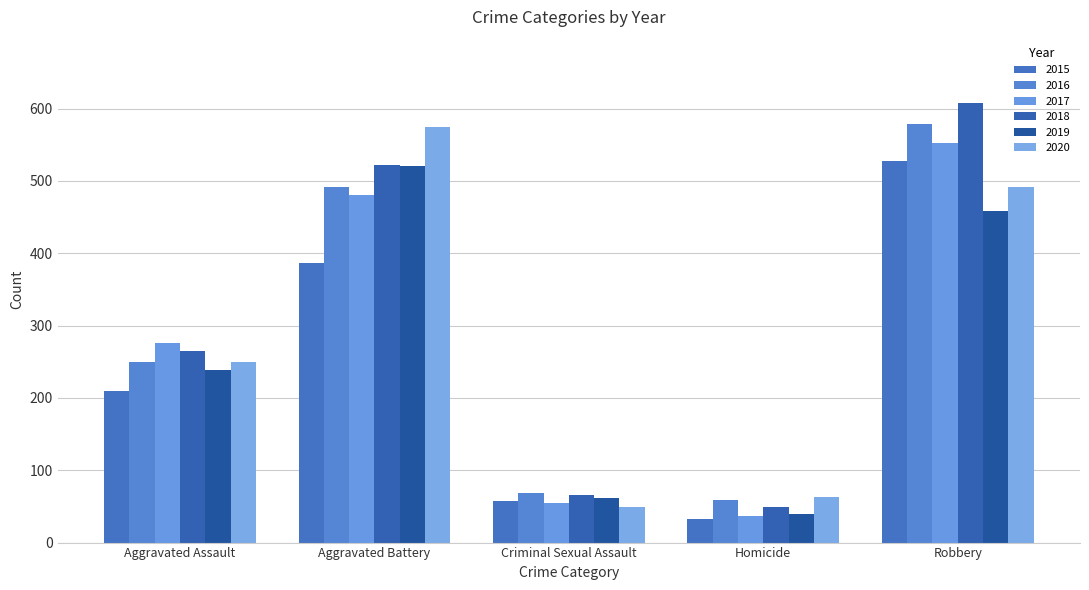

Between Homicide and Aggravated Assault, which is larger?

Aggravated Assault